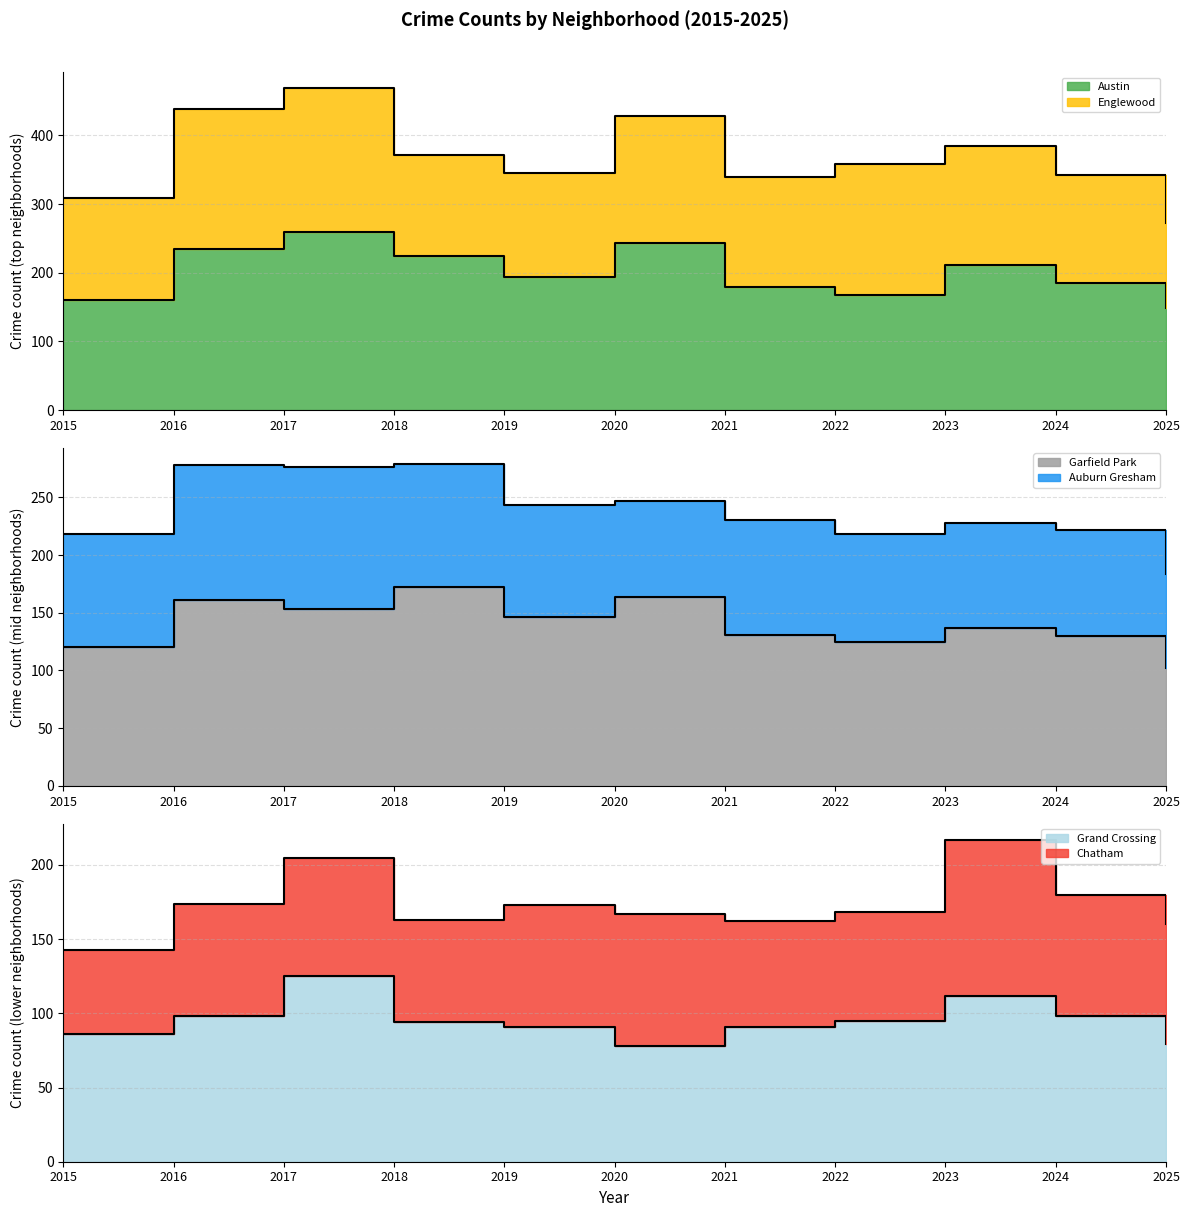

In Englewood (line), how many points are higher than both neighbors (excluding endpoints)?

3